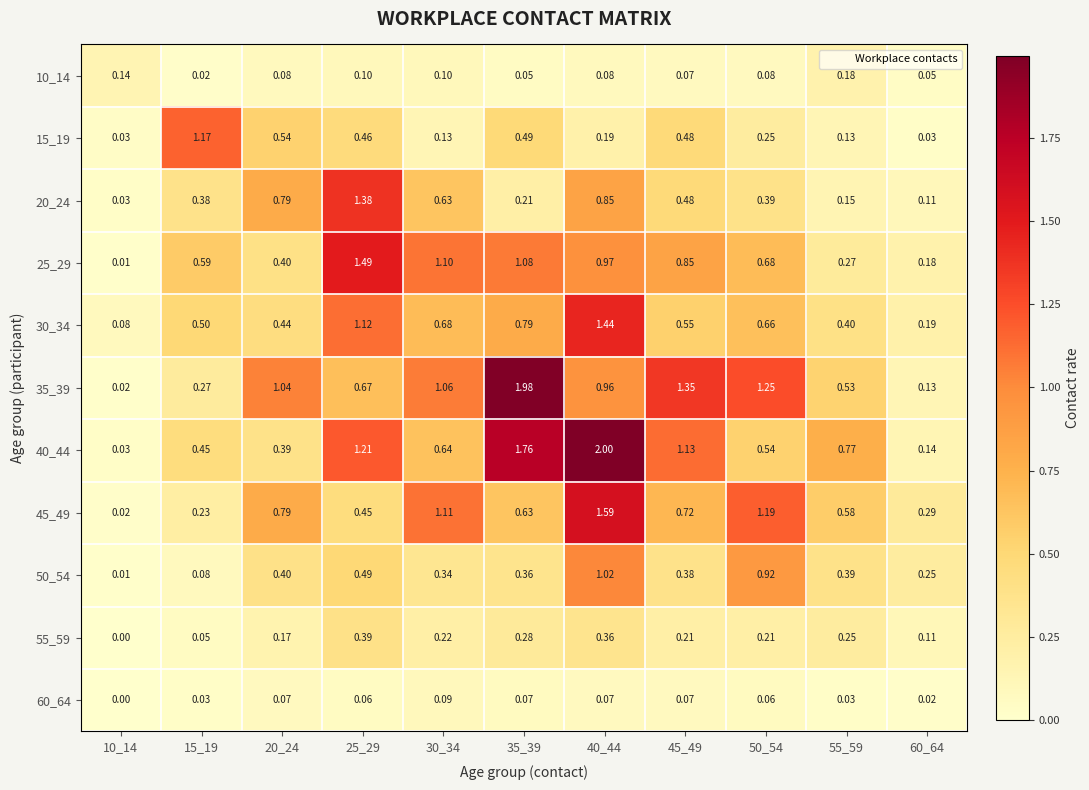

What is the total value across all series at 10_14?

0.4